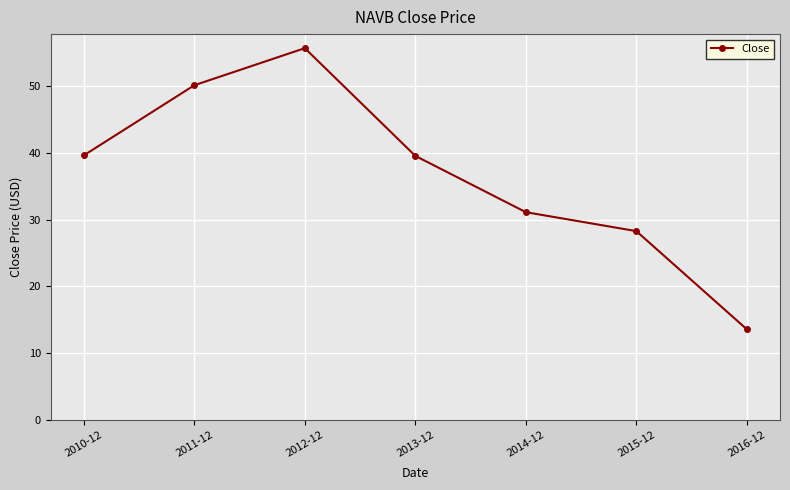

What is the difference between the maximum and second lowest values?

27.4